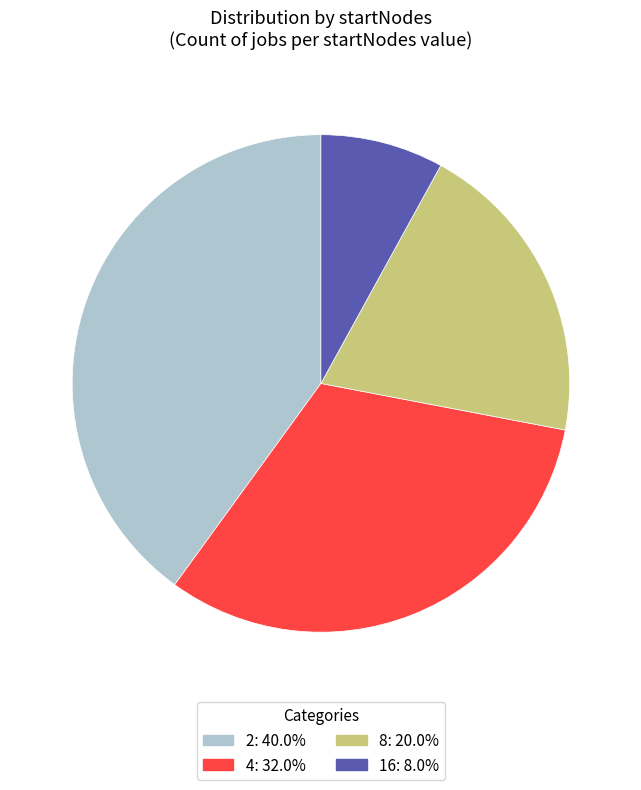

Does any single category account for the majority?

No